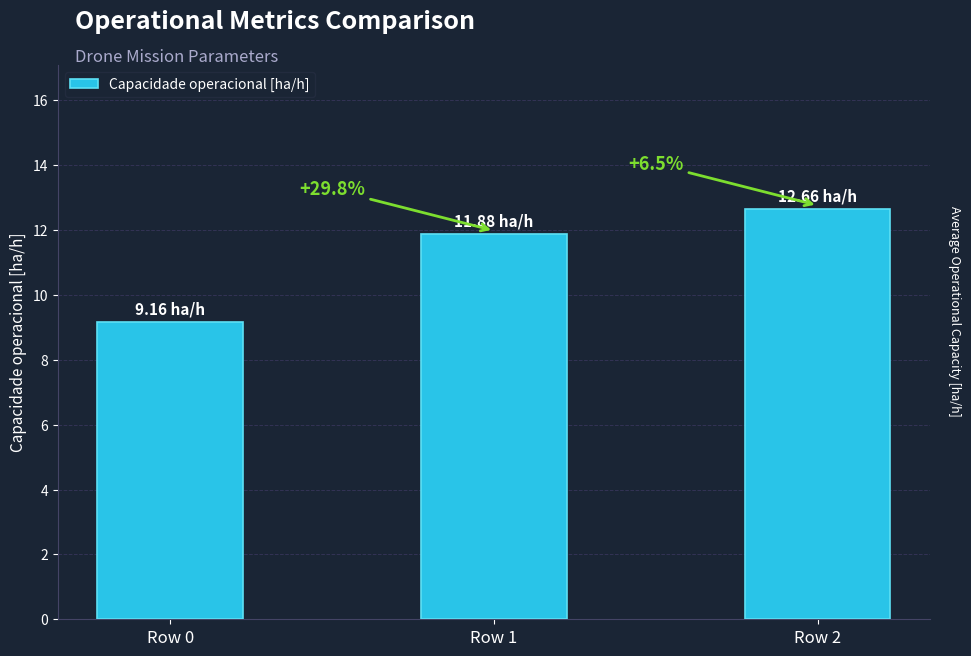

Reading left to right, list all the values displayed in this chart.

Row 0=9.2	Row 1=11.9	Row 2=12.7